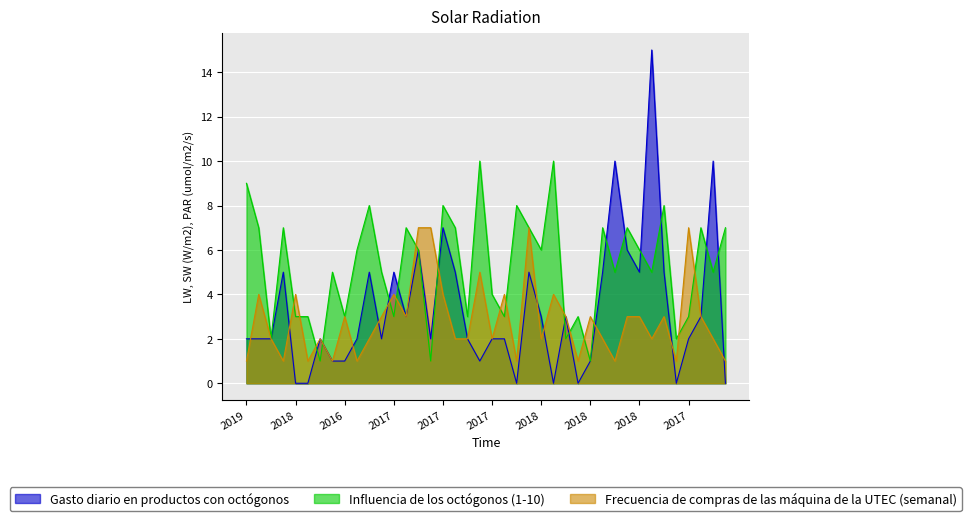

How many lines are shown in the chart?

3